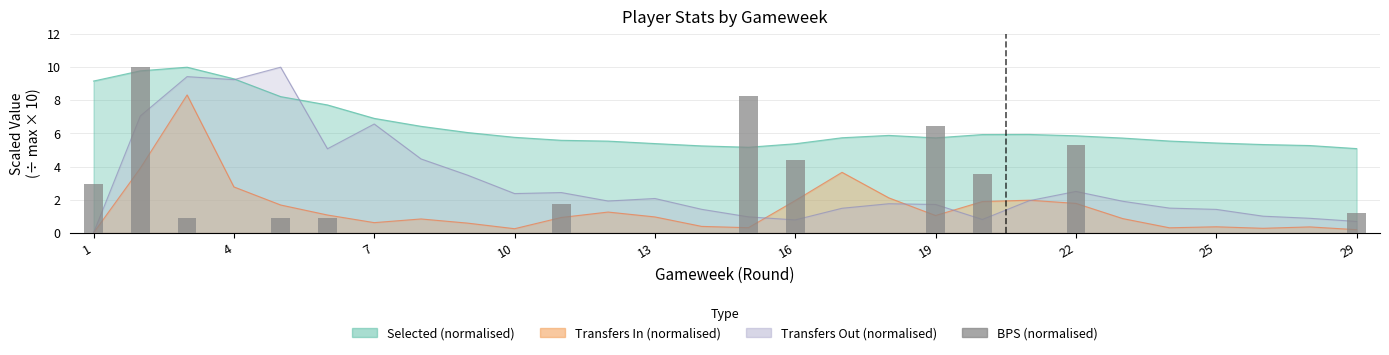

What is the label of the 1st bar from the left?

1